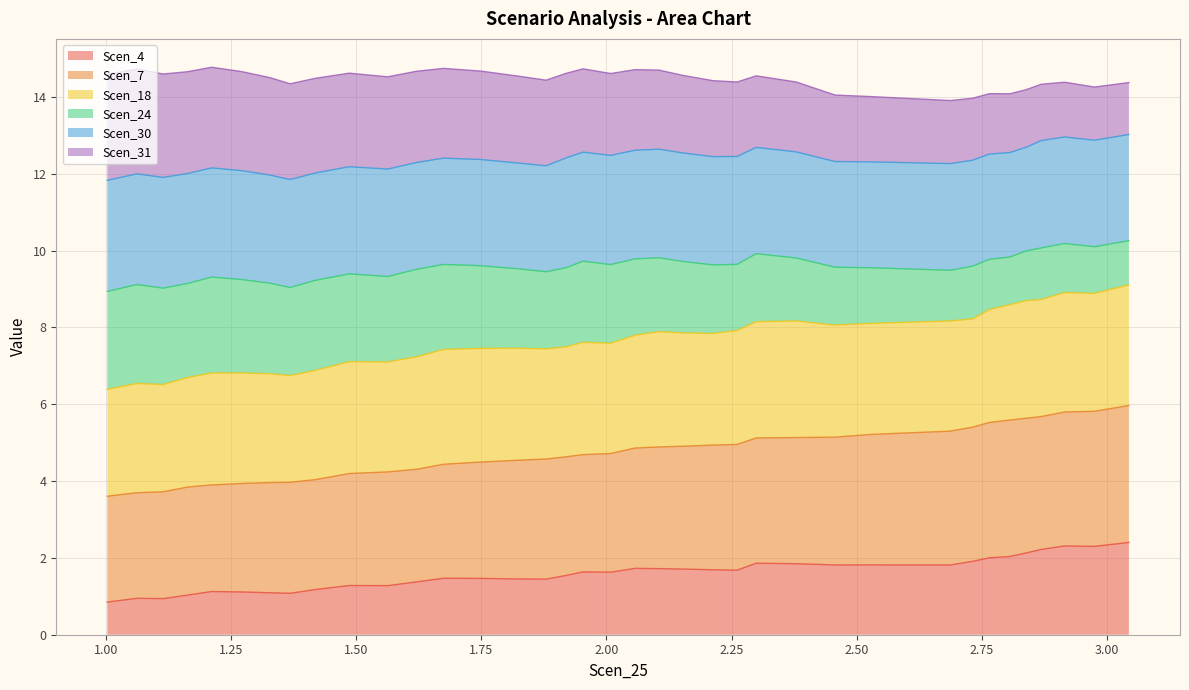

Count the number of categories in the chart.

38